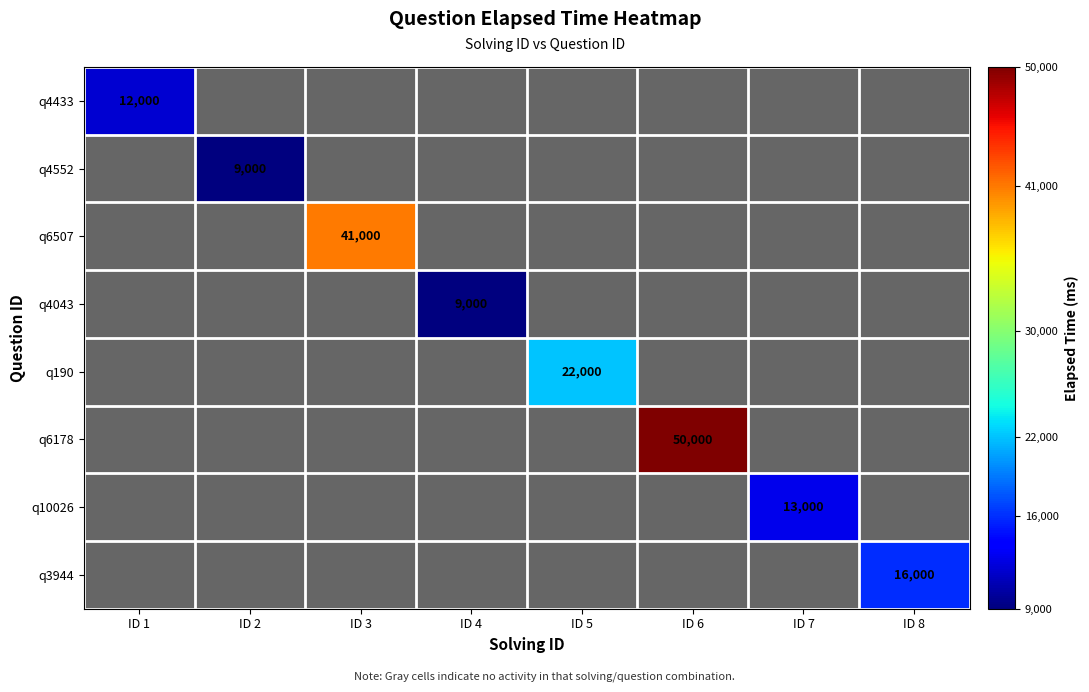

The value of q10026 at ID 7 is 13000. True or false?

True